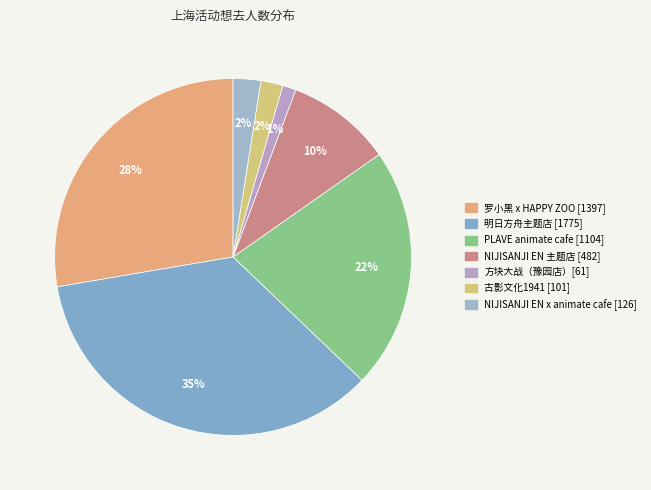

Count the number of slices in the pie.

7